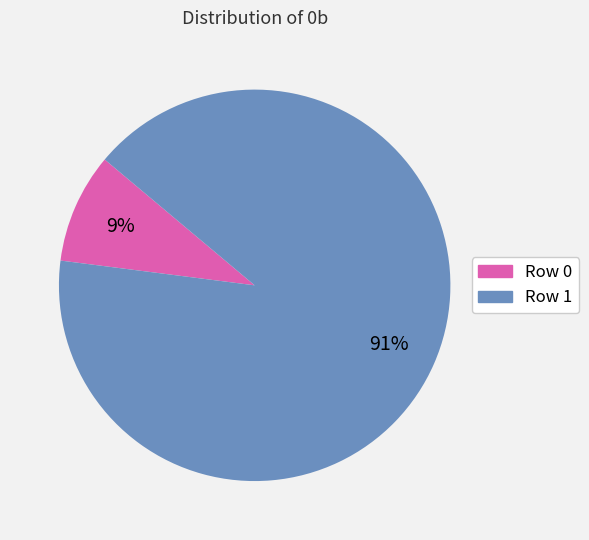

Do Row 0 and Row 1 together represent more than half of the pie?

Yes